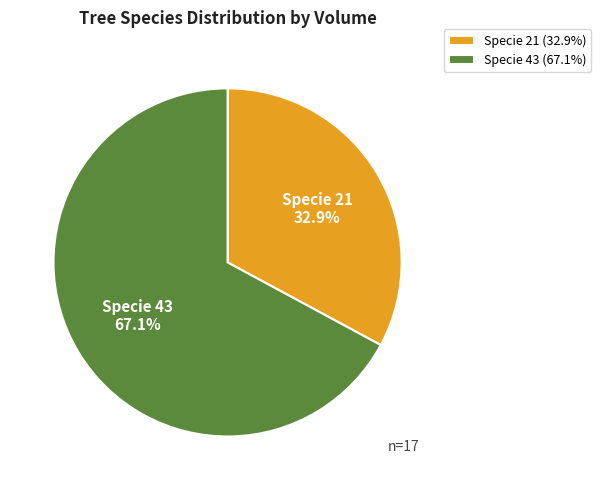

Between Specie 21 and Specie 43, which is larger?

Specie 43